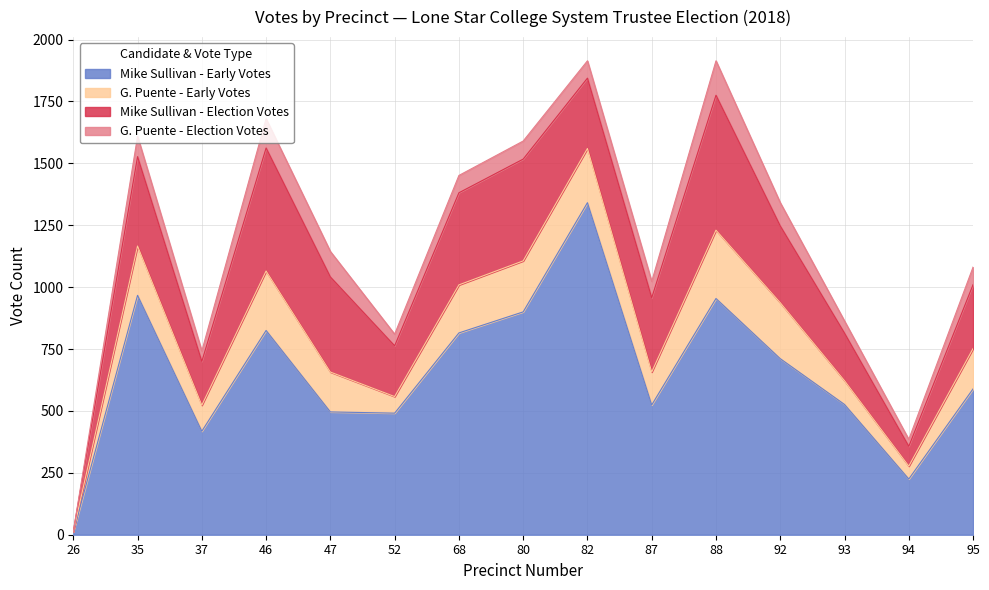

Rank the categories by G. Puente - Early Votes value from highest to lowest.

88, 46, 92, 82, 80, 35, 68, 95, 47, 87, 37, 93, 52, 94, 26